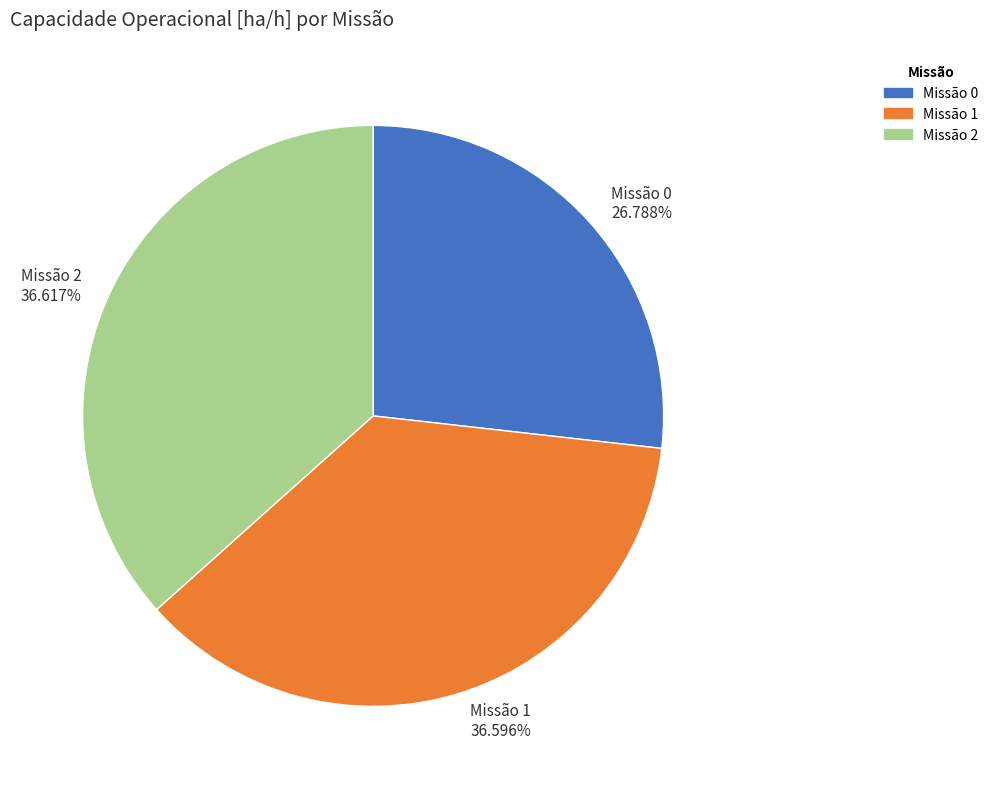

Approximately how many times larger is the value at Missão 0 compared to Missão 1?

0.7